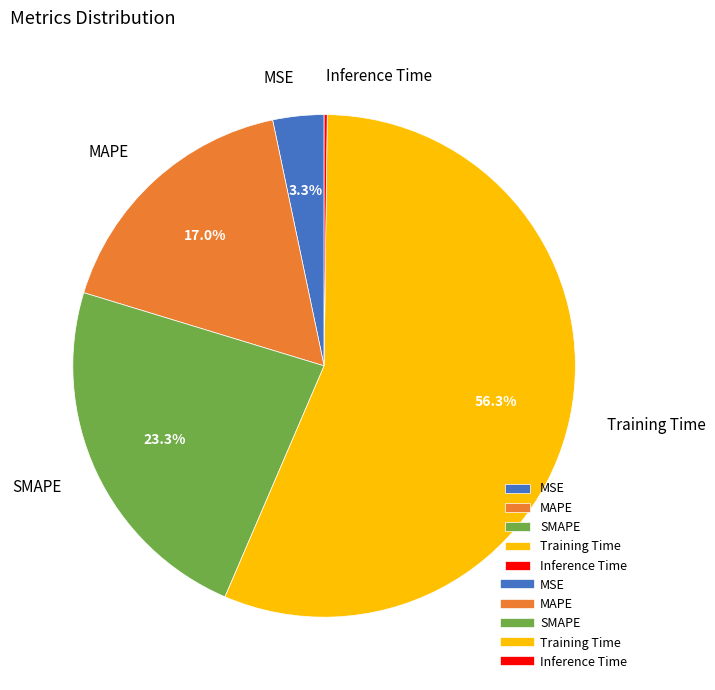

Combined, what portion of the pie is Training Time and MSE?

59.5%